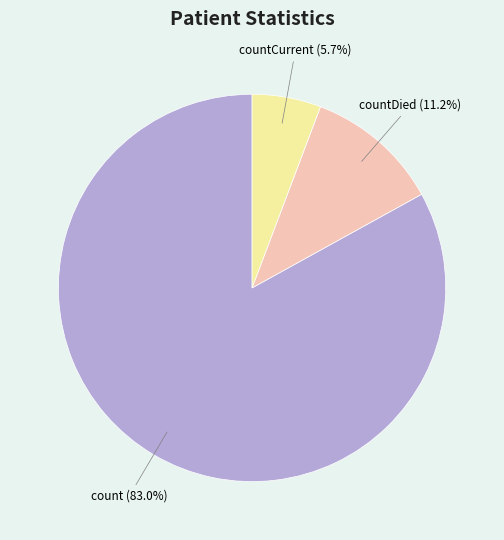

Is there a majority slice in this chart?

Yes